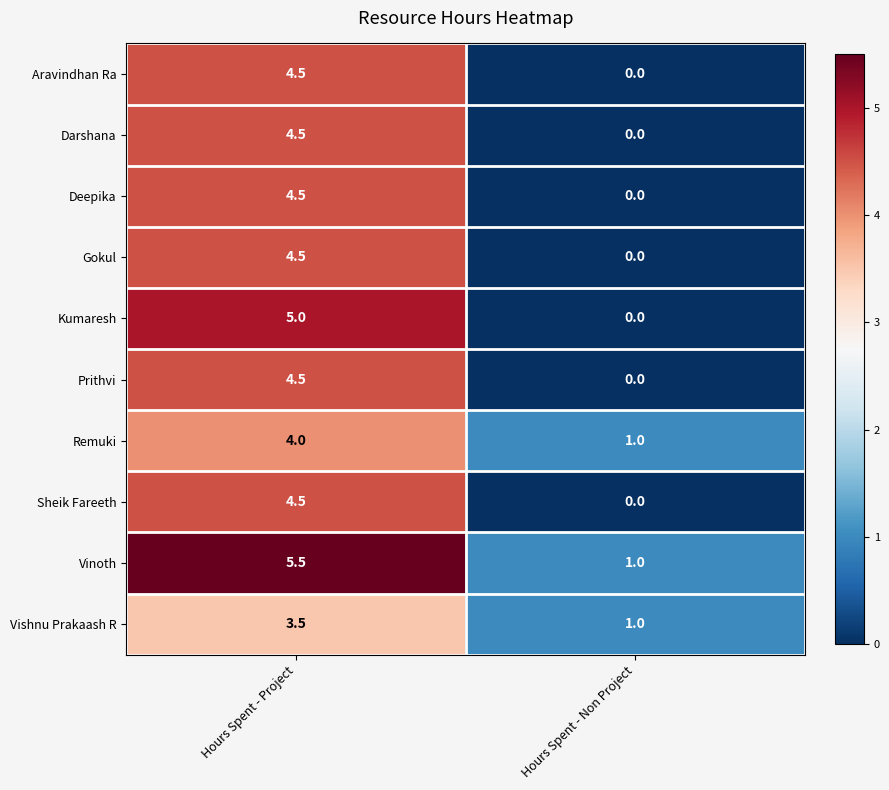

At which category is the sum across all series the highest?

Hours Spent - Project